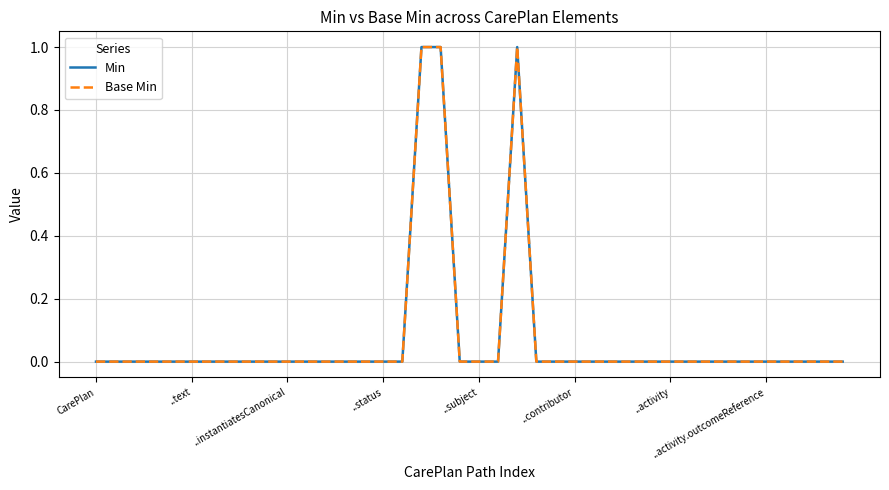

Does the chart have visible grid lines?

Yes